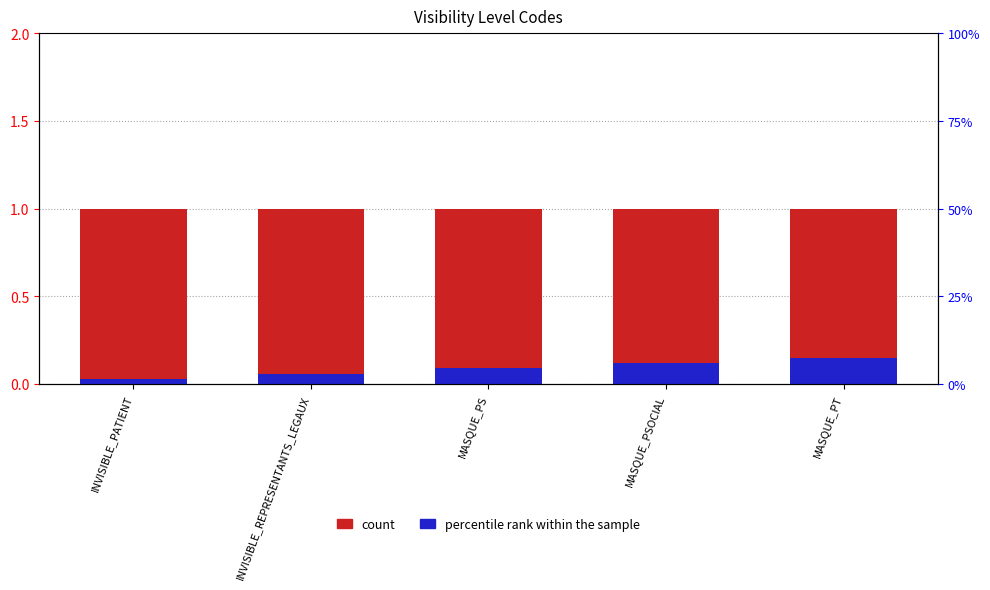

What is the total value across all series at INVISIBLE_PATIENT?

1.0